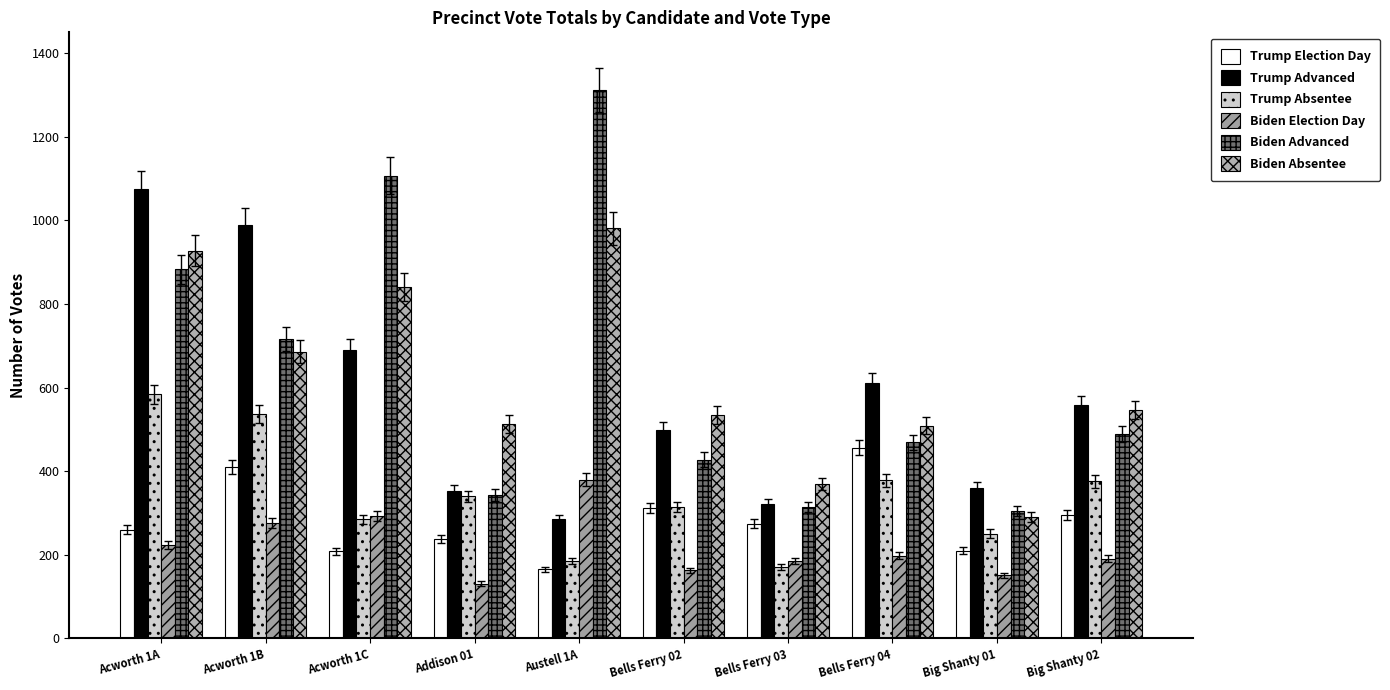

What is the value of the Trump Absentee bar at the 1st from the left?

584